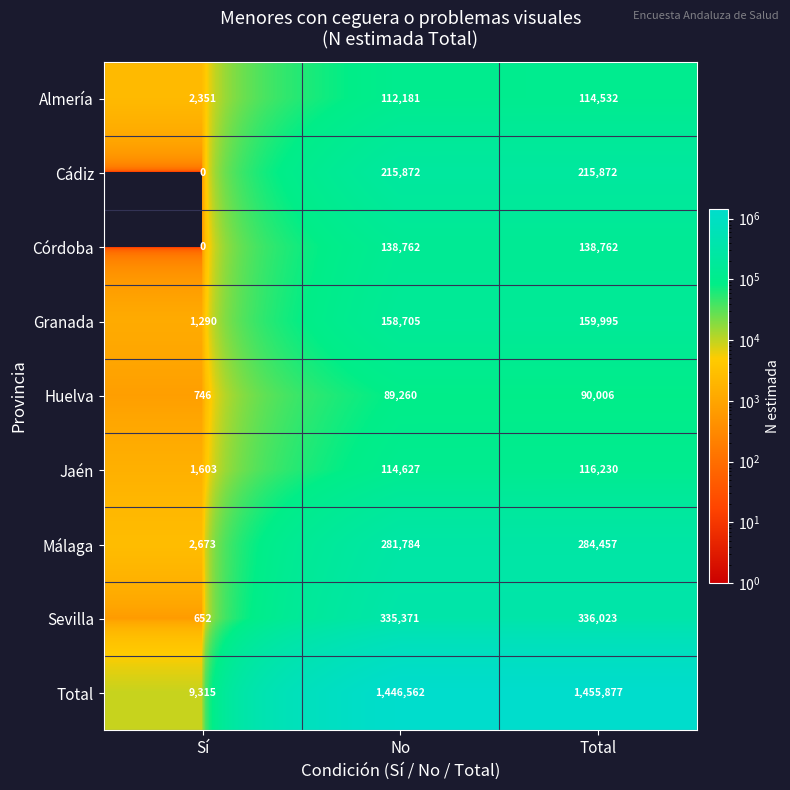

Reading left to right, list all the values displayed in this chart.

Almería: 2351	112181	114532
Cádiz: 0	215872	215872
Córdoba: 0	138762	138762
Granada: 1290	158705	159995
Huelva: 746	89260	90006
Jaén: 1603	114627	116230
Málaga: 2673	281784	284457
Sevilla: 652	335371	336023
Total: 9315	1446562	1455877